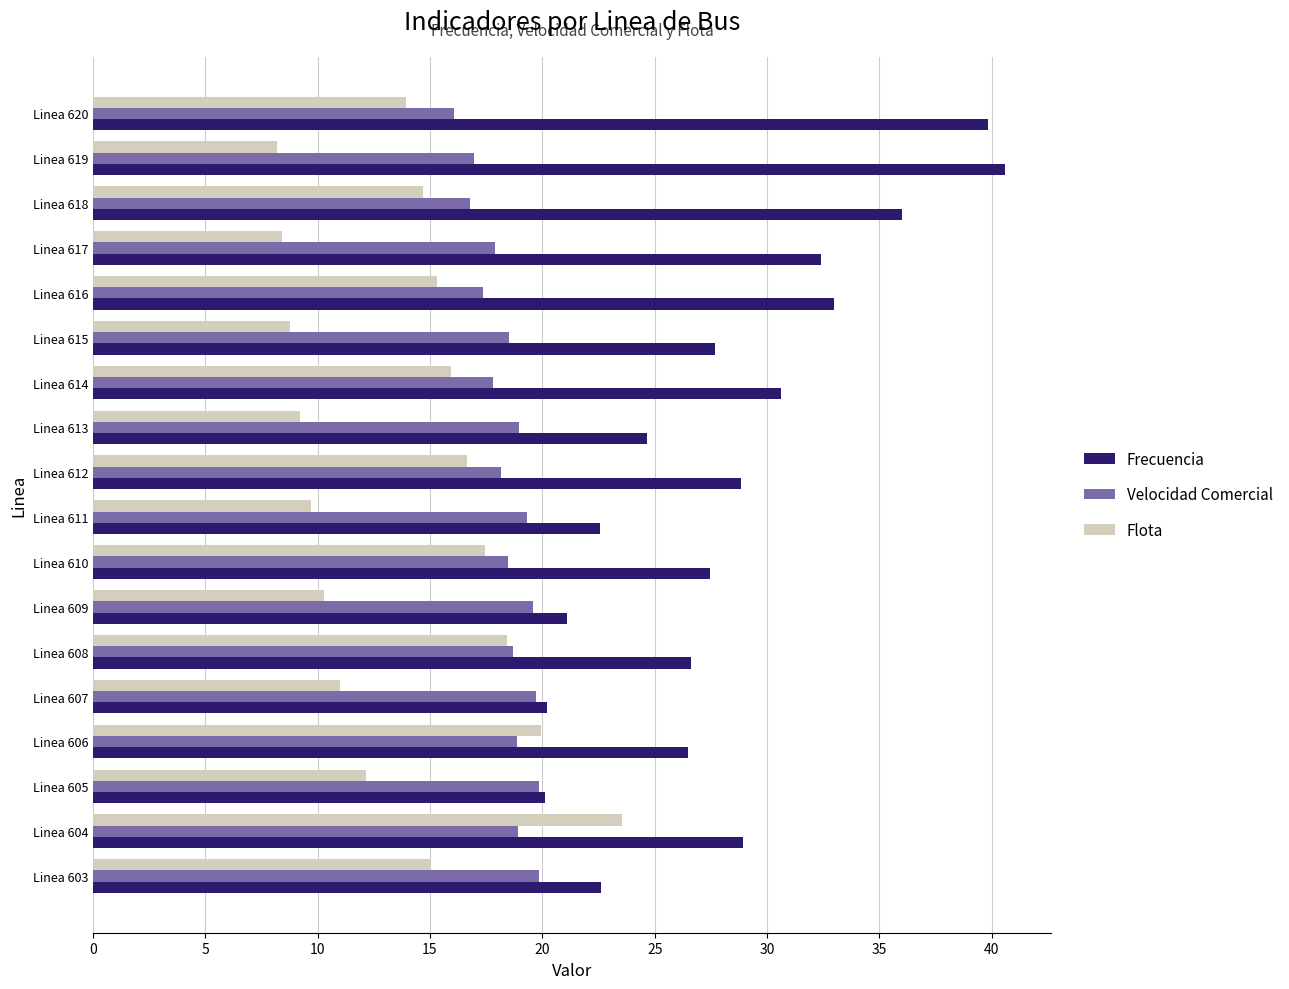

What value does the Flota series have at Linea 611?

9.7